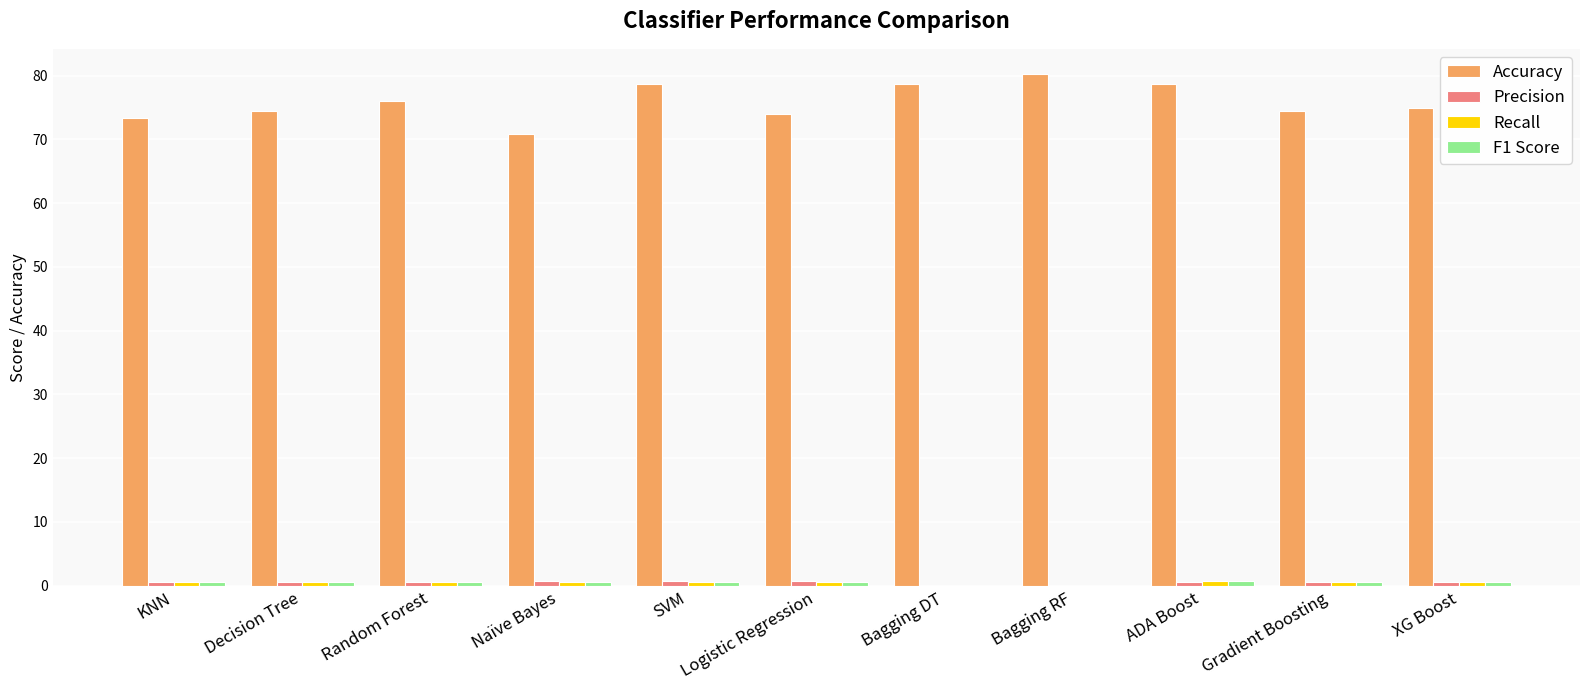

What is the sum of all Accuracy values?

834.4